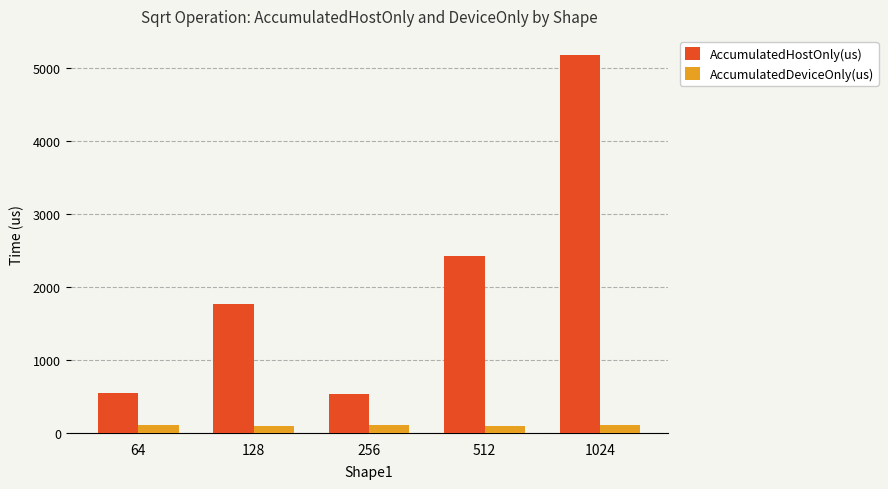

Rank the series by their average value, from highest to lowest.

AccumulatedHostOnly(us), AccumulatedDeviceOnly(us)